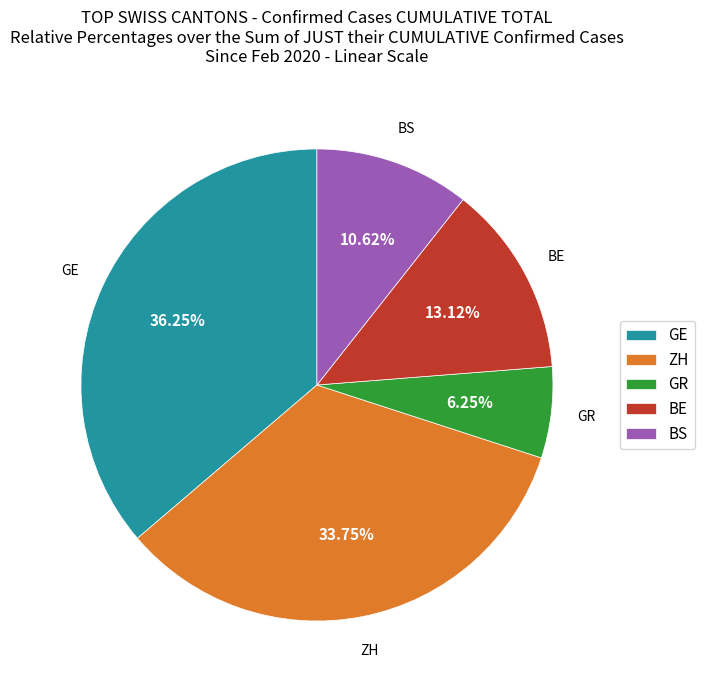

How many segments does this pie chart have?

5